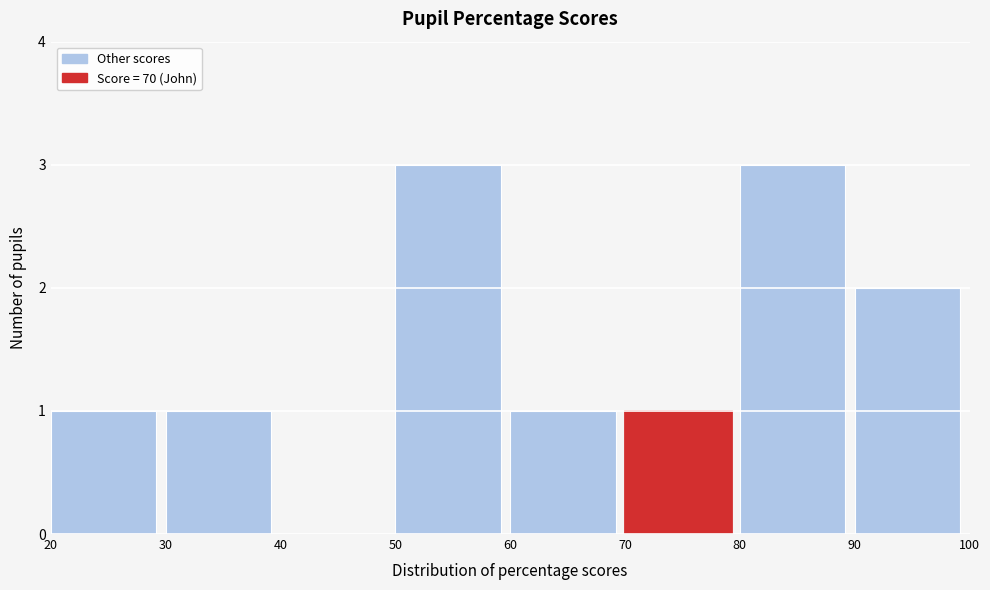

Reading left to right, list every bar in this chart as the range it spans on the x-axis followed by its height. The values are not printed on the chart, so give them approximately, as read against the axis.

20 to 30: 1
30 to 40: 1
40 to 50: 0
50 to 60: 3
60 to 70: 1
70 to 80: 1
80 to 90: 3
90 to 100: 2